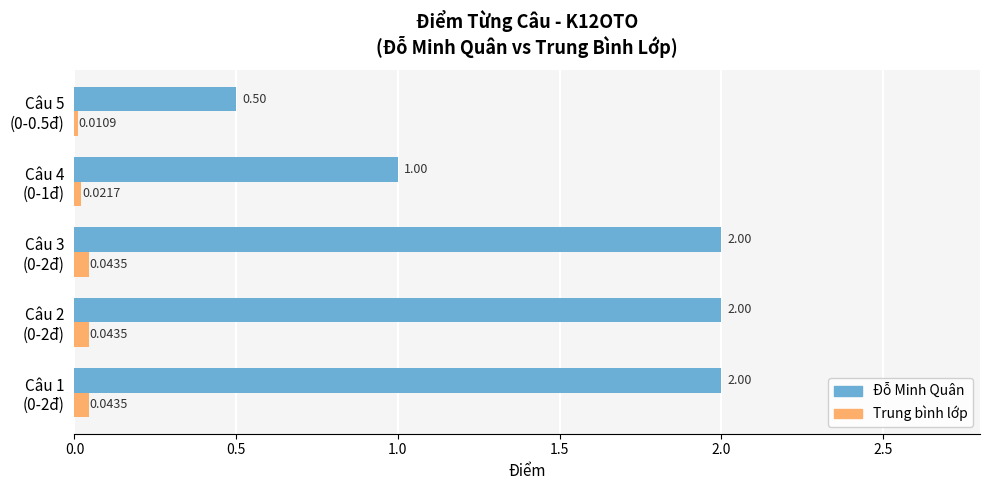

How many data points does each series have?

5